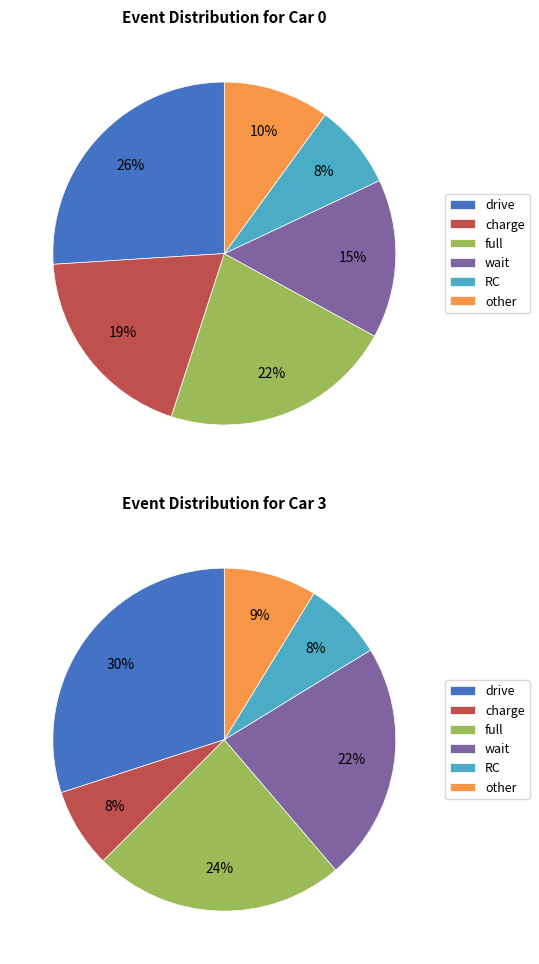

Combined, do RC and full account for over 50%?

No